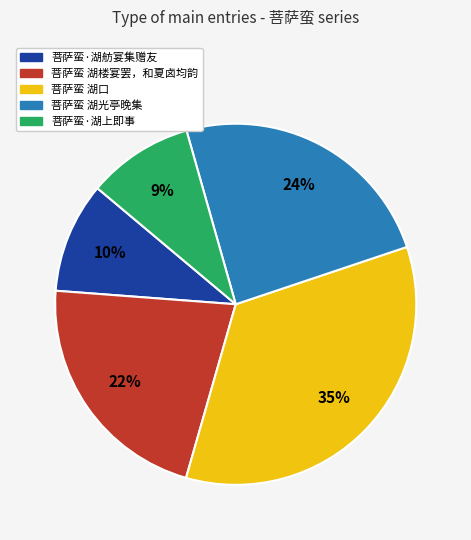

Do 菩萨蛮 湖光亭晚集 and 菩萨蛮·湖舫宴集赠友 together represent more than half of the pie?

No